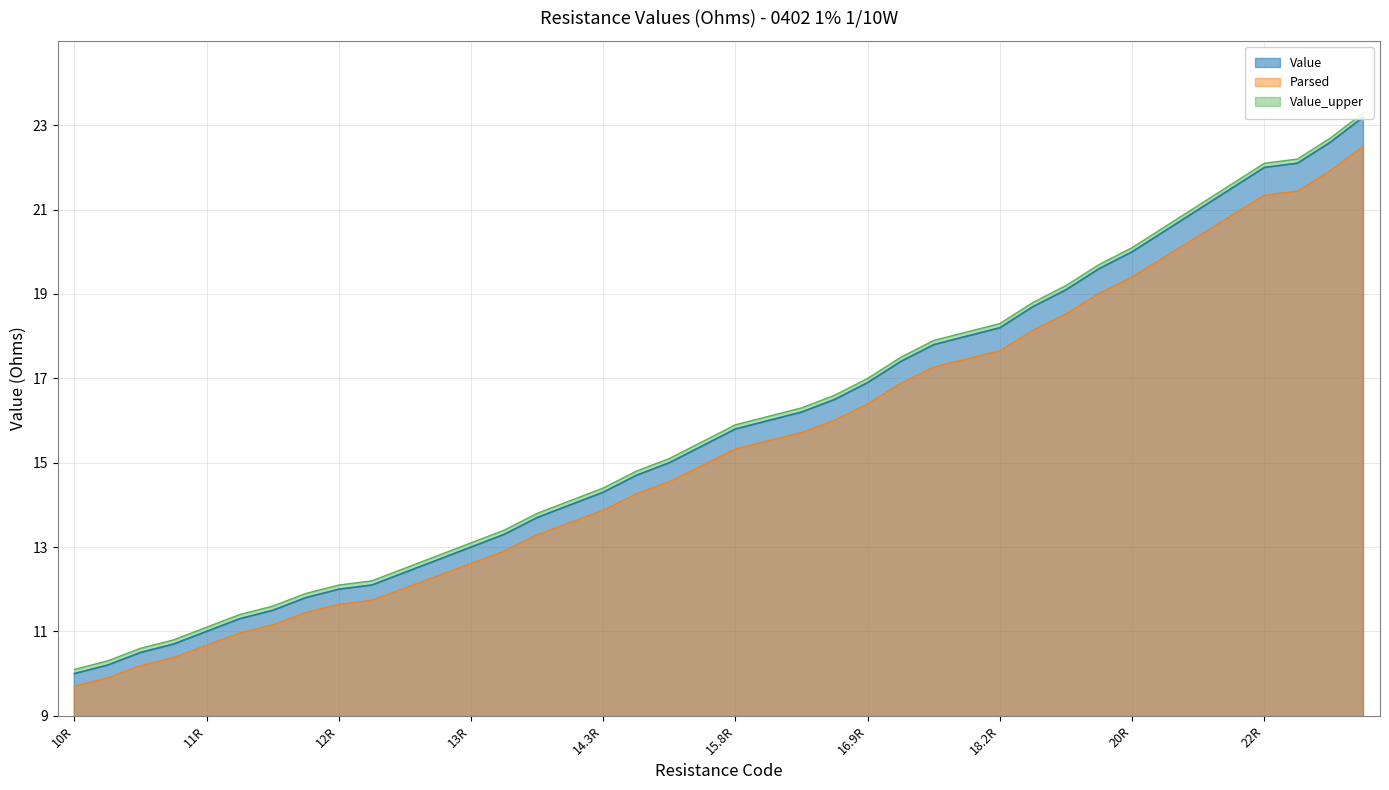

True or false: Value and Parsed cross at least once.

False